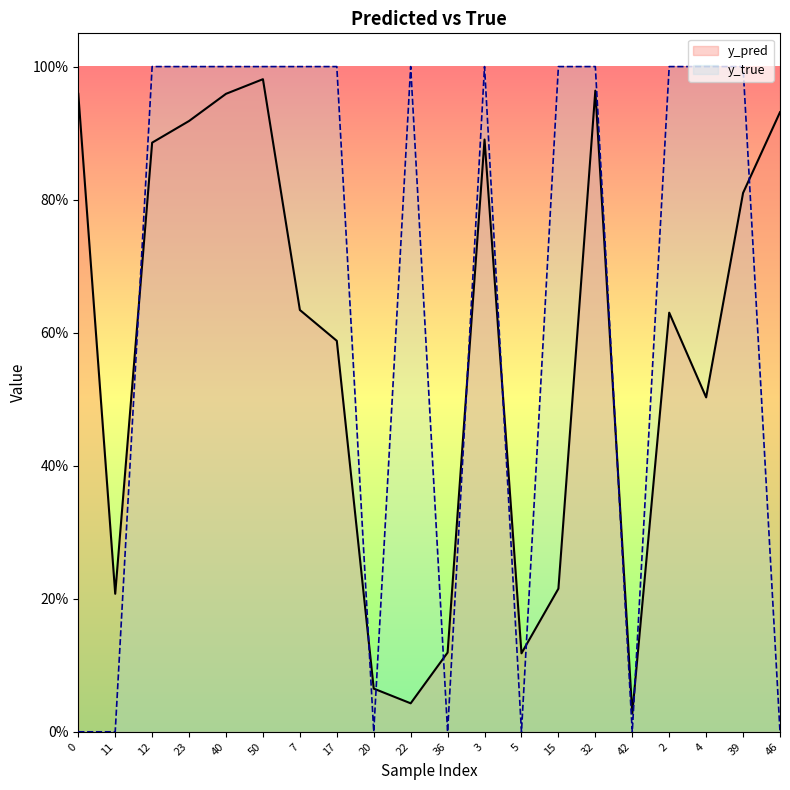

Reading left to right, list all the values displayed in this chart.

y_pred: 0=1.0	11=0.2	12=0.9	23=0.9	40=1.0	50=1.0	7=0.6	17=0.6	20=0.1	22=0.0	36=0.1	3=0.9	5=0.1	15=0.2	32=1.0	42=0.0	2=0.6	4=0.5	39=0.8	46=0.9
y_true: 0=0.0	11=0.0	12=1.0	23=1.0	40=1.0	50=1.0	7=1.0	17=1.0	20=0.0	22=1.0	36=0.0	3=1.0	5=0.0	15=1.0	32=1.0	42=0.0	2=1.0	4=1.0	39=1.0	46=0.0